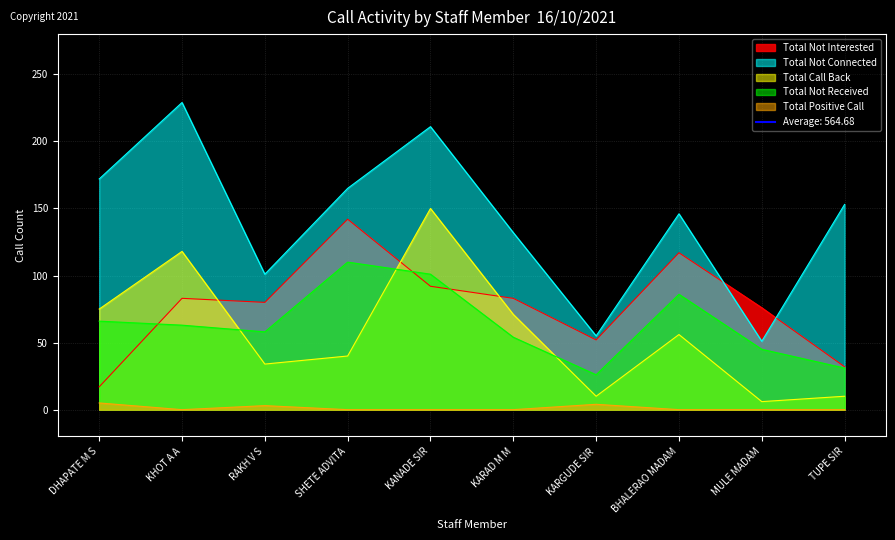

Read the Total Not Interested value at SHETE ADVITA, to the nearest 5.

140